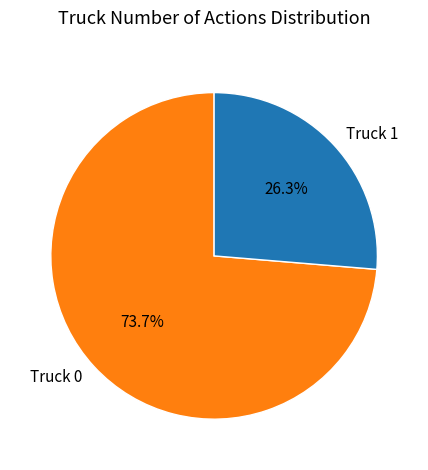

Is there any slice that represents more than half of the pie?

Yes